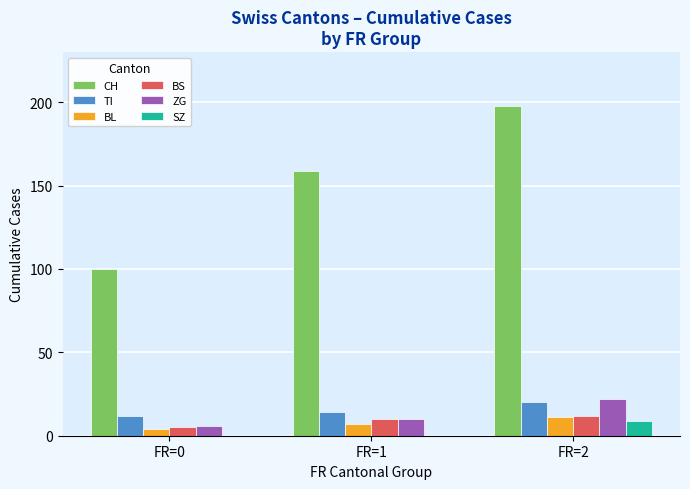

The value of ZG at FR=0 is 6. True or false?

True